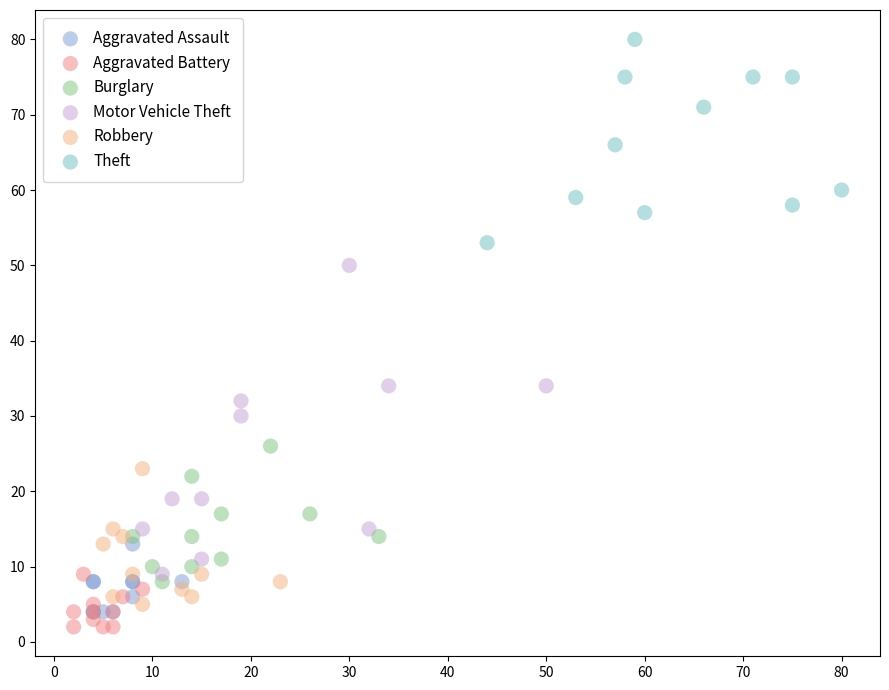

Which series has the widest spread of Y values?

Motor Vehicle Theft